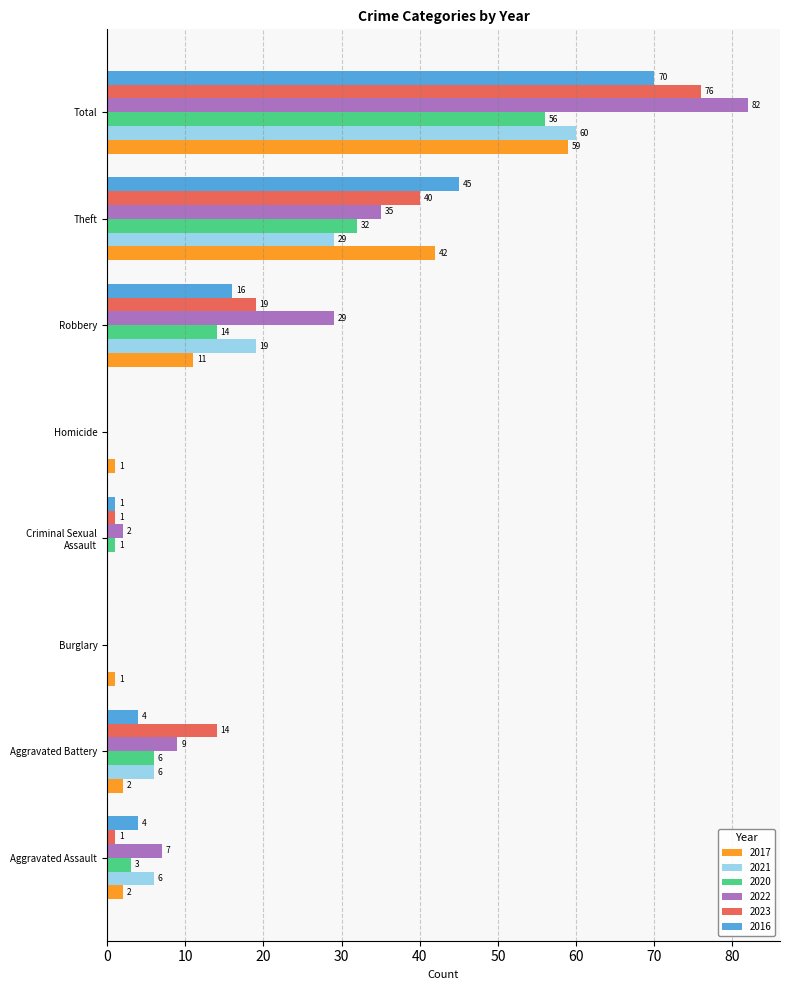

How many distinct data groups are displayed?

6